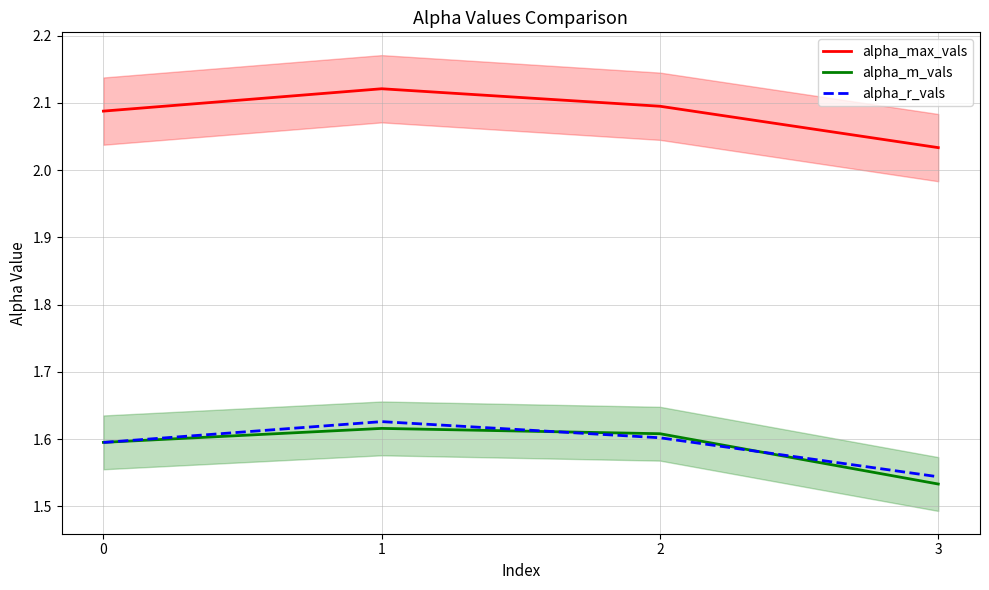

Which series has the widest spread of values?

alpha_max_vals